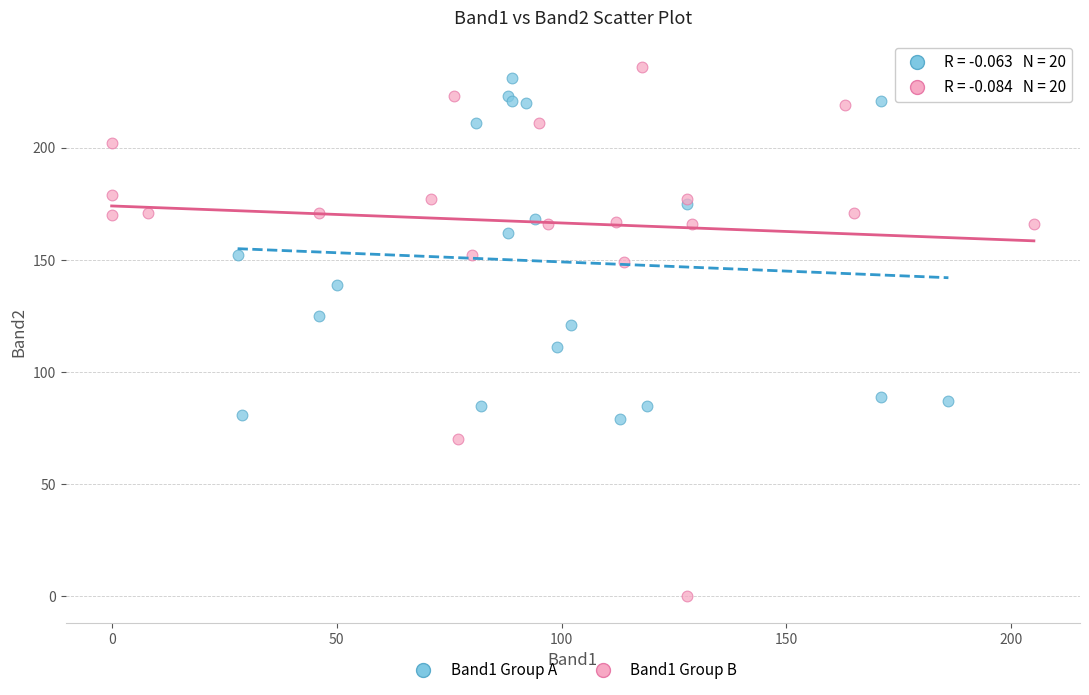

Which series reaches the minimum Y coordinate?

Band1 Group B